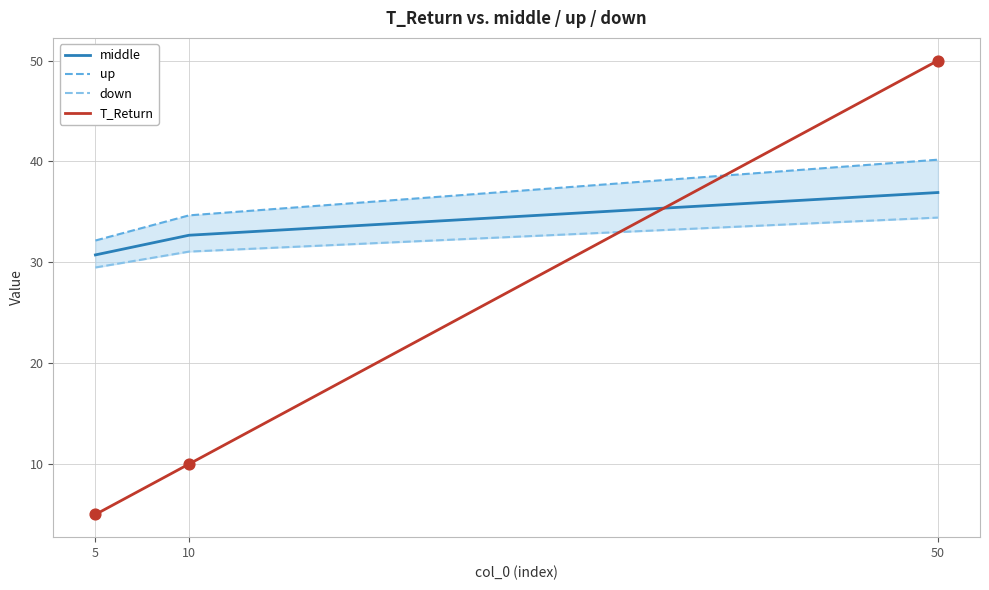

What is the total value across all series at 50?

161.5